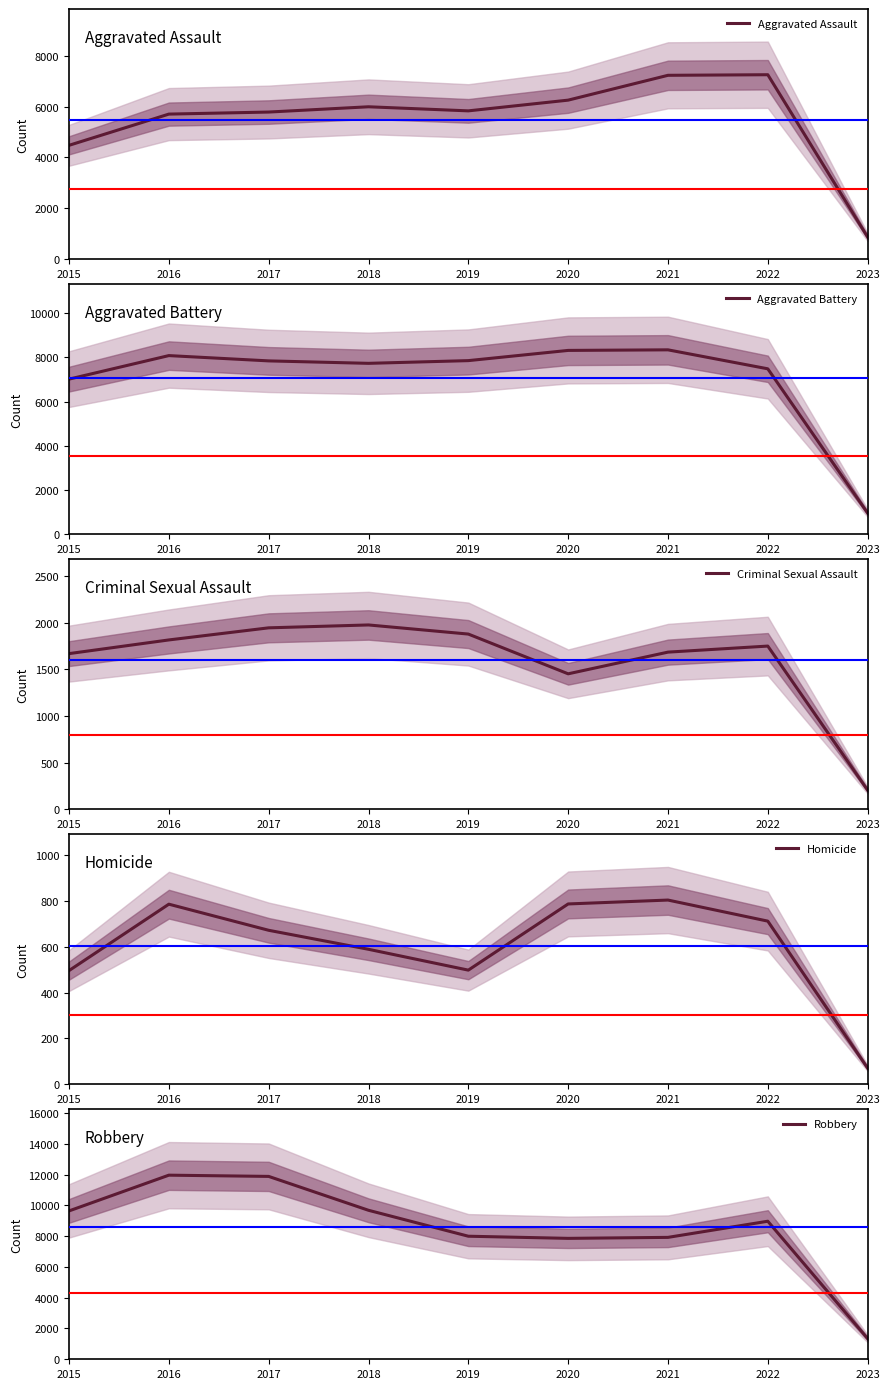

Which has a higher value, 2015 or 2017?

2017